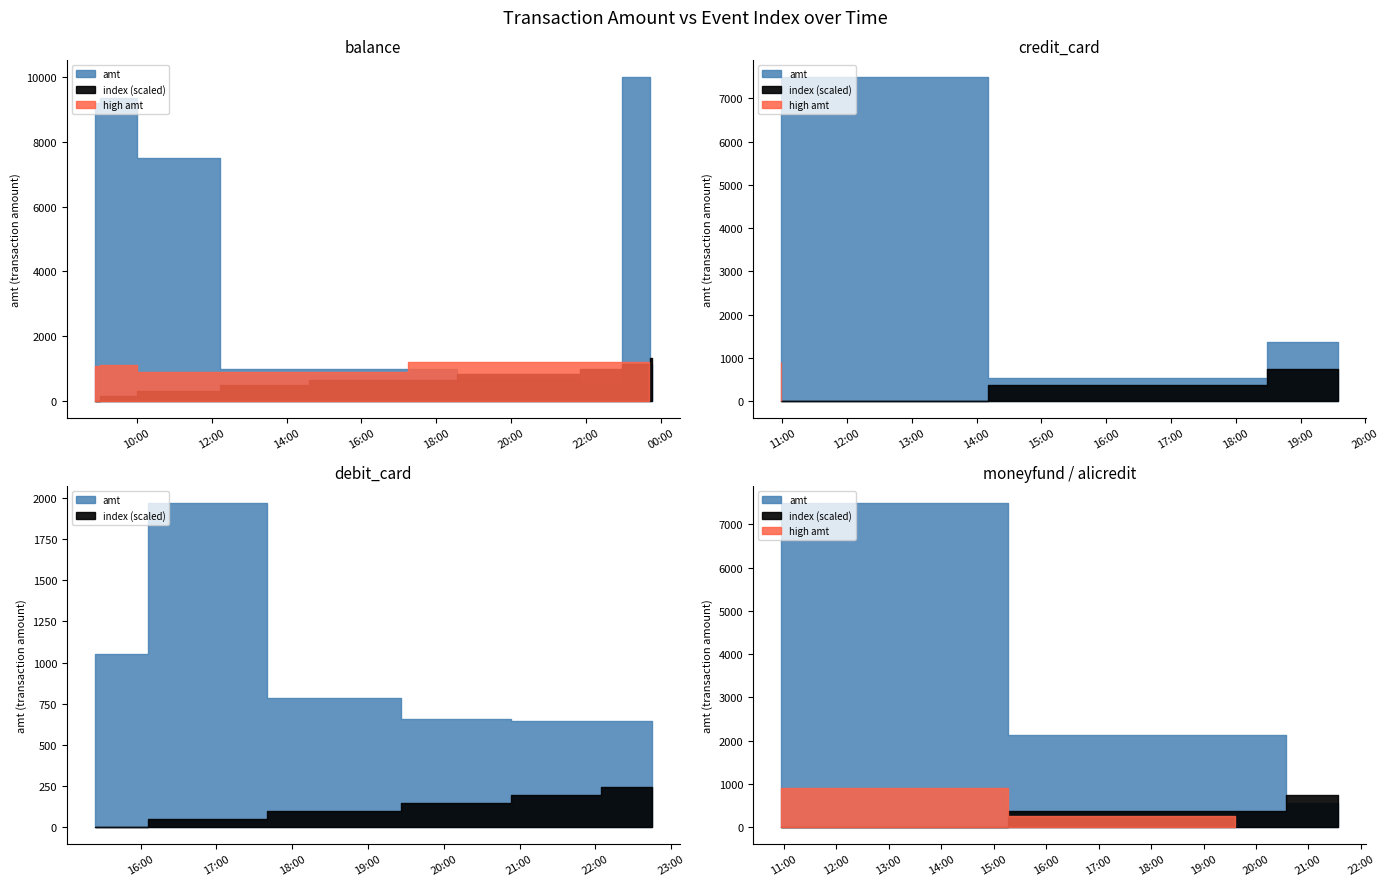

The index series shows 10.0 at 2023-09-05 18:31:37. True or false?

True